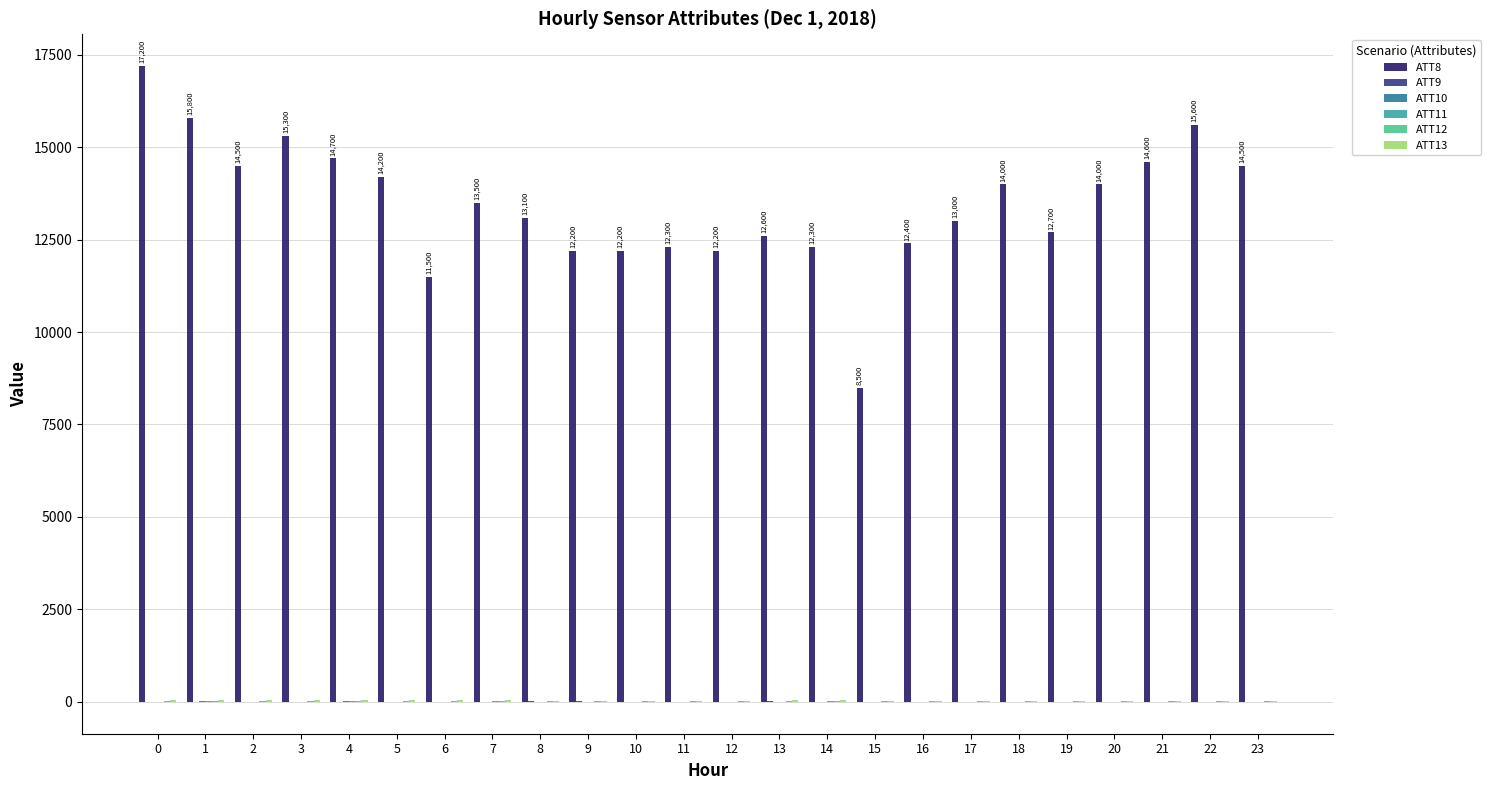

What is the greatest value displayed?

17200.0